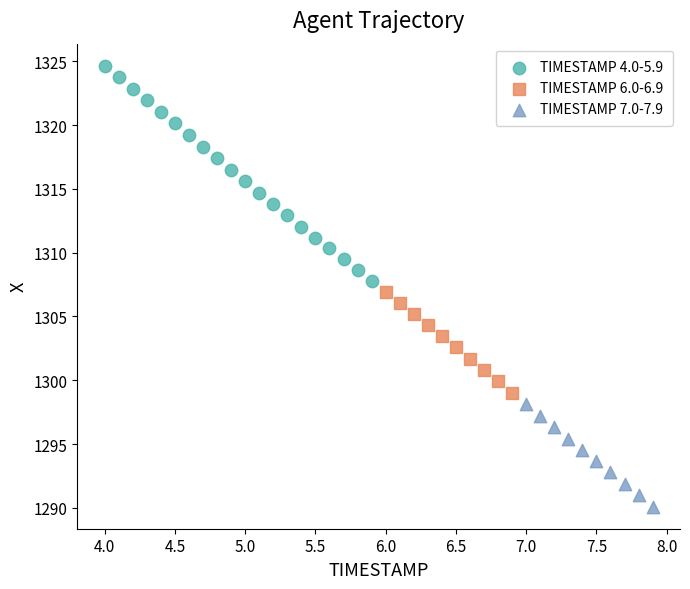

Which series contains the lowest Y value?

TIMESTAMP 7.0-7.9